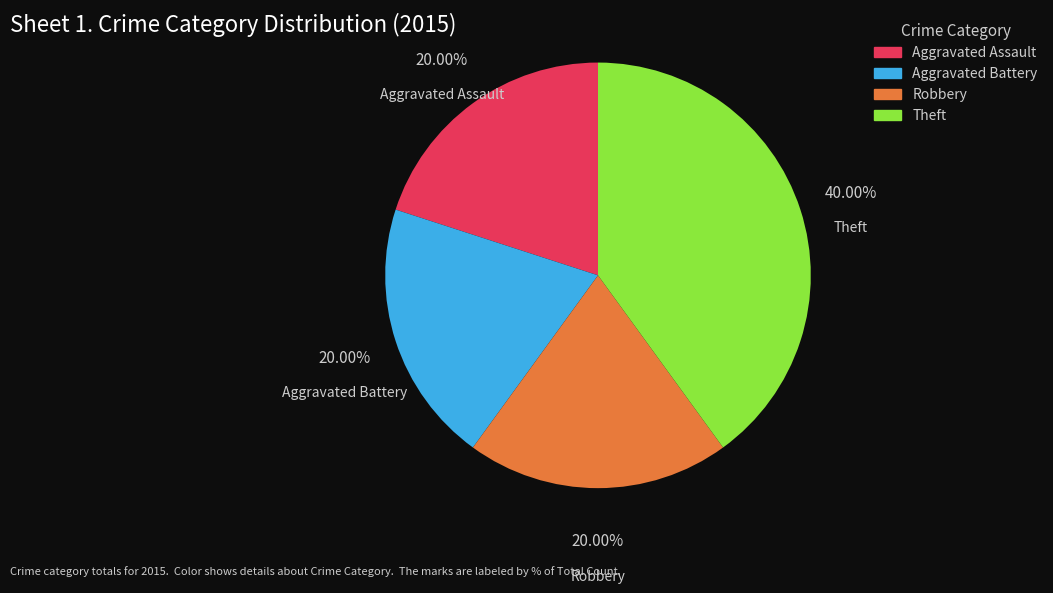

Is it true that Aggravated Assault is 8% of the pie?

False